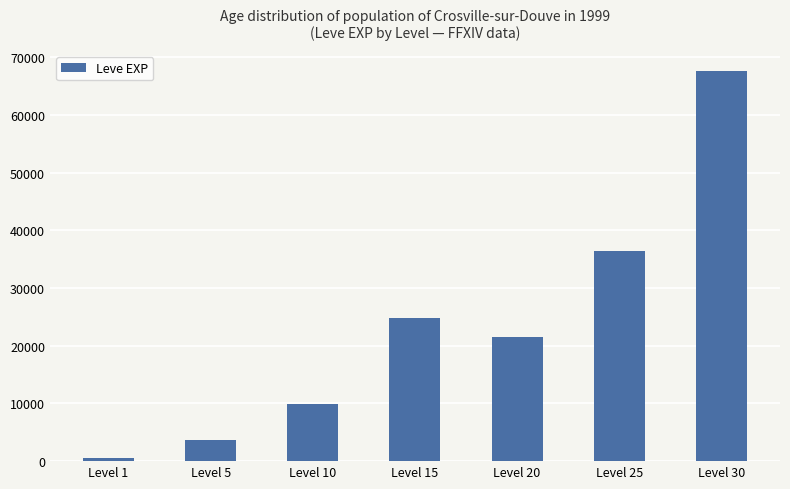

What is the value of the 6th bar from the left?

36390